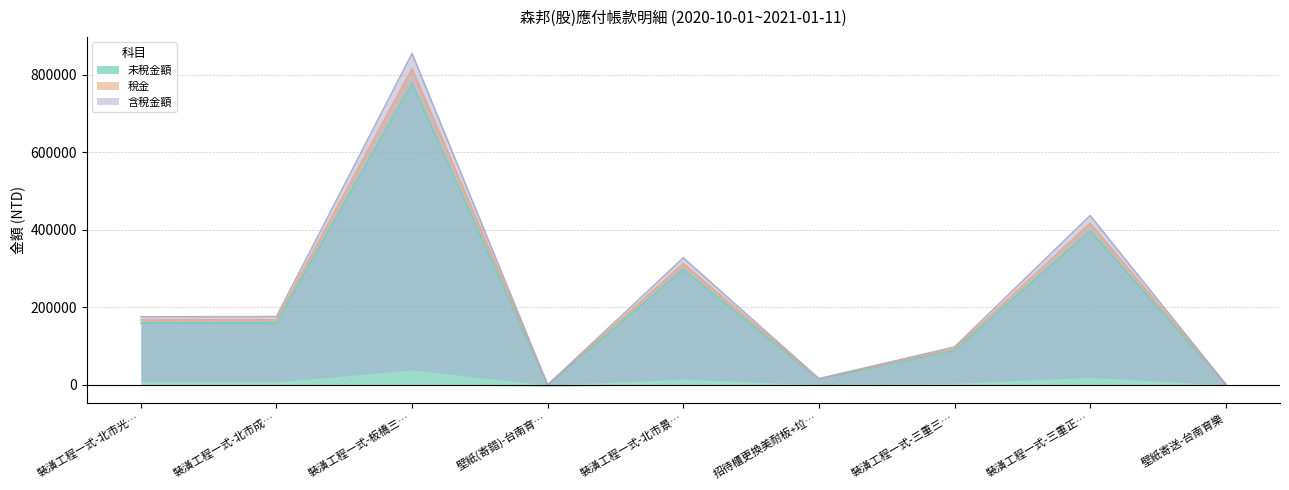

True or false: 稅金 and 含稅金額 intersect in this chart.

False